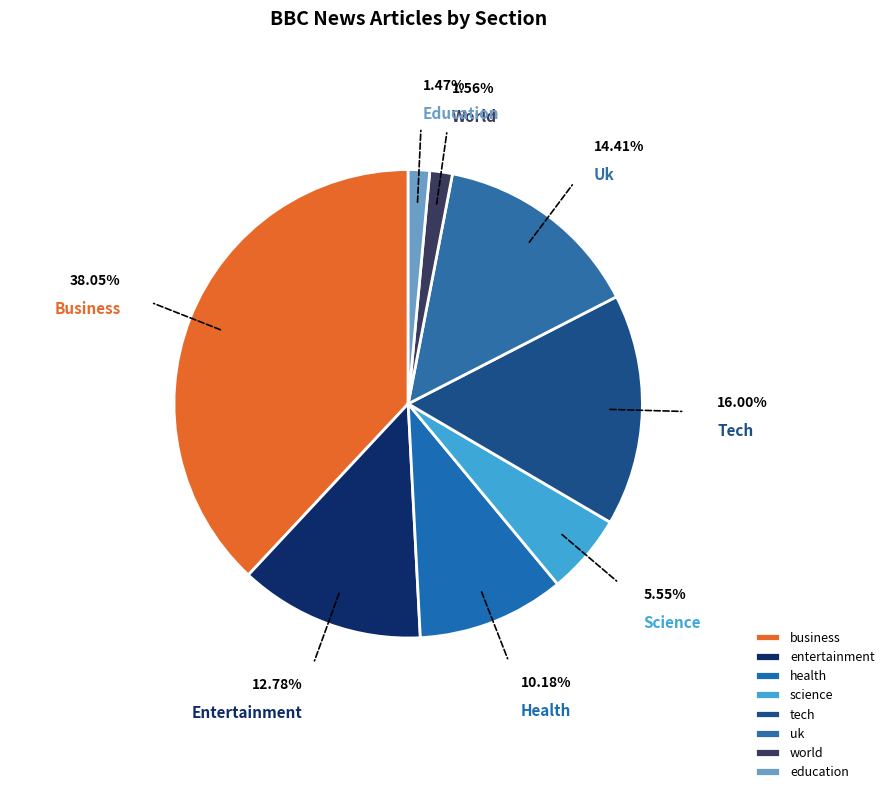

Rank the categories by value from highest to lowest.

business, tech, uk, entertainment, health, science, world, education